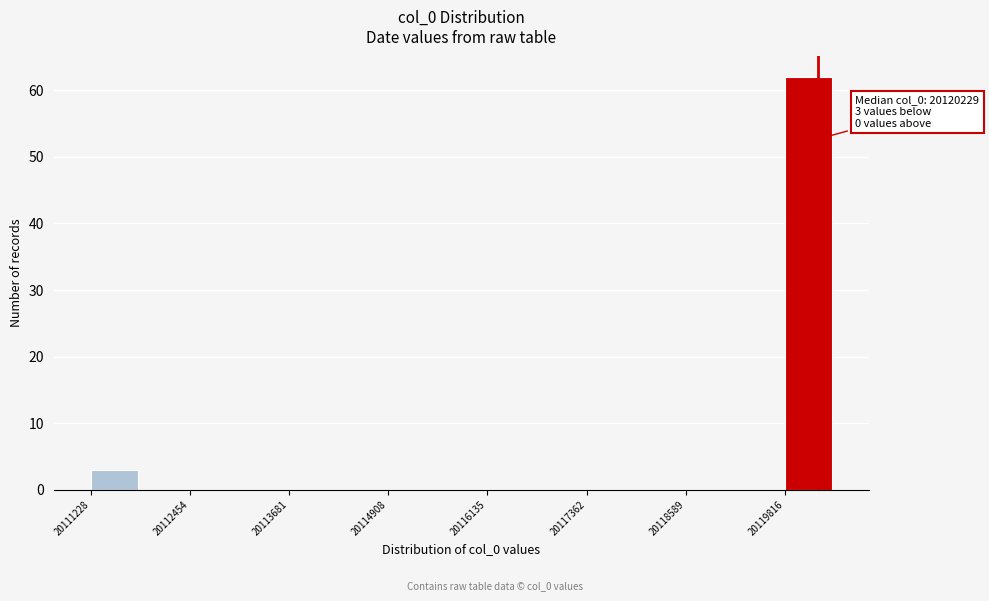

Read against the x-axis, roughly where is the centre of the tallest bar?

20120200